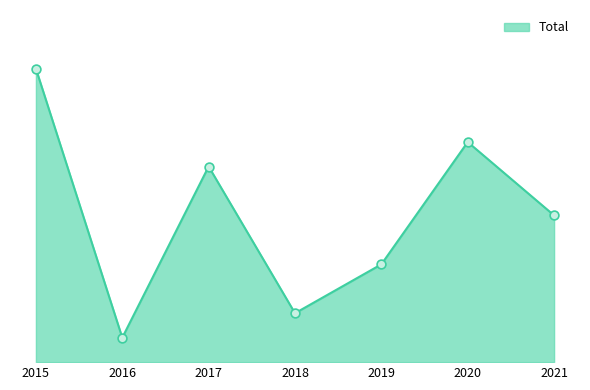

What is the change in value from 2016 to 2017?

+7